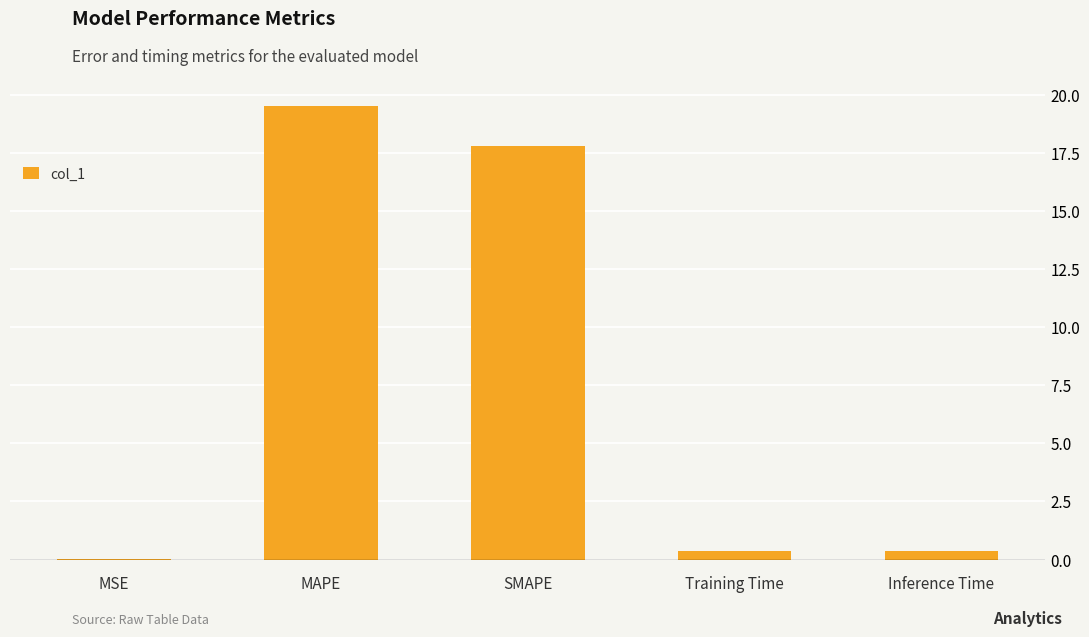

Between MSE and SMAPE, which is larger?

SMAPE